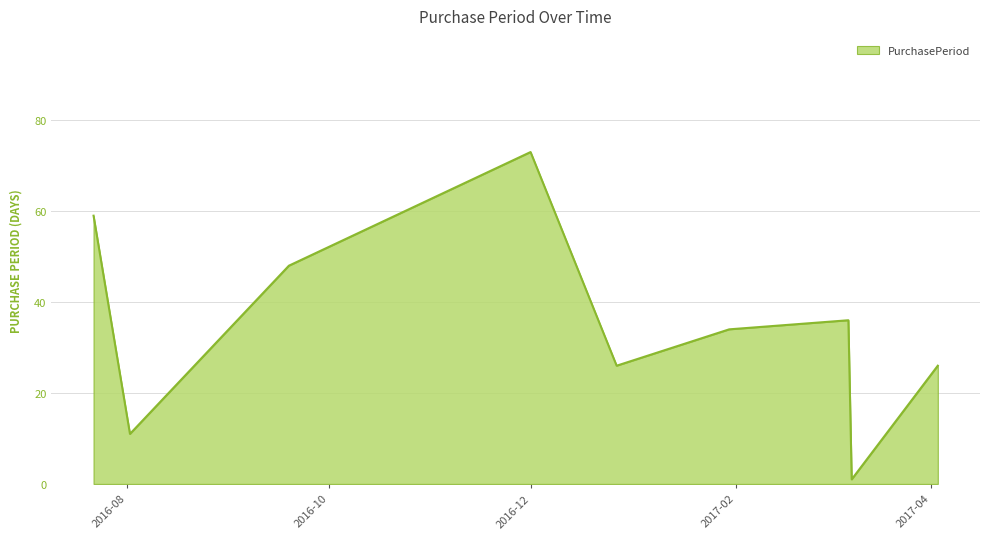

What is the difference between the maximum and second lowest values?

62